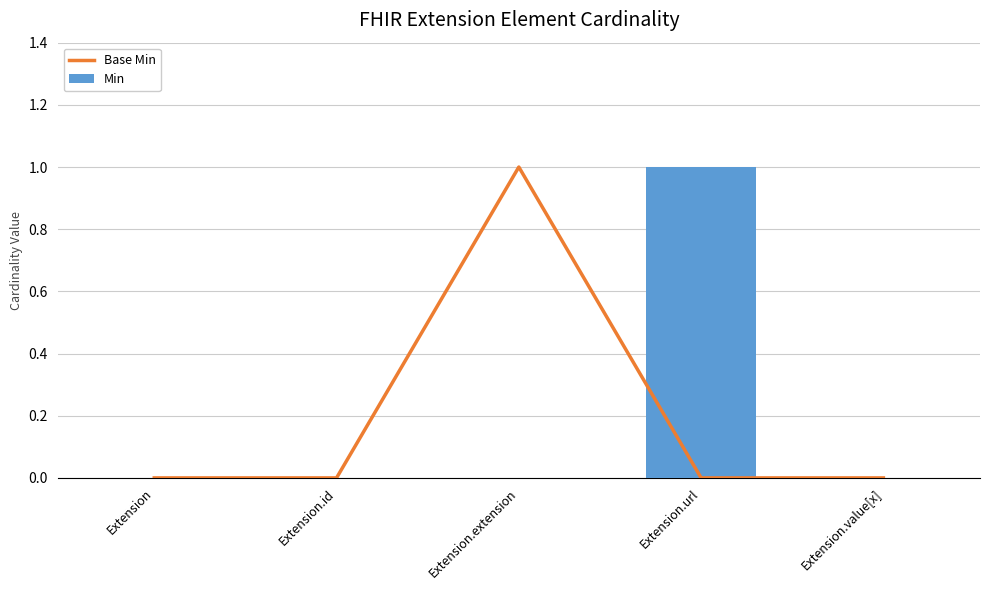

Rank the series by their maximum value, from lowest to highest.

Base Min, Min